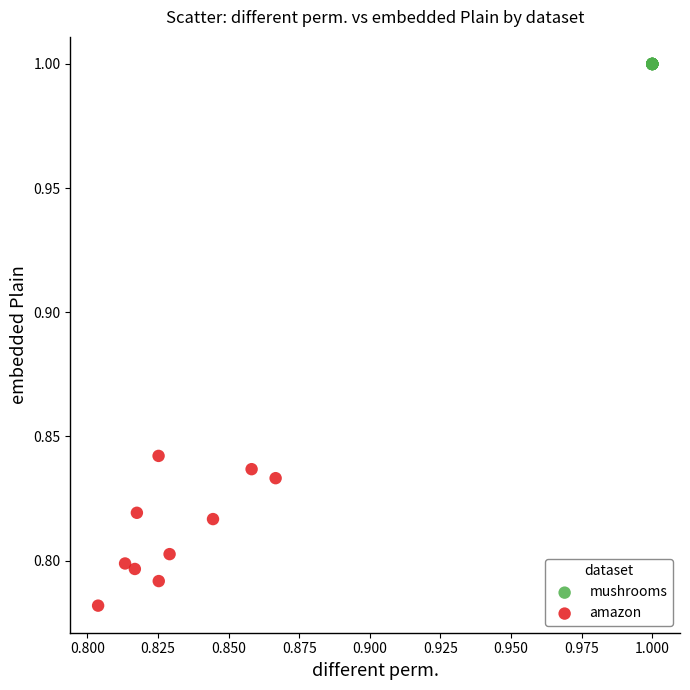

Which series contains the lowest Y value?

amazon